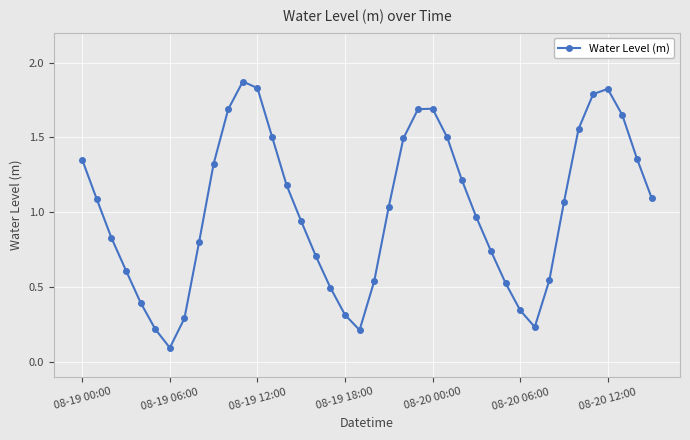

True or false: the data has more than 2 interior local peaks.

True